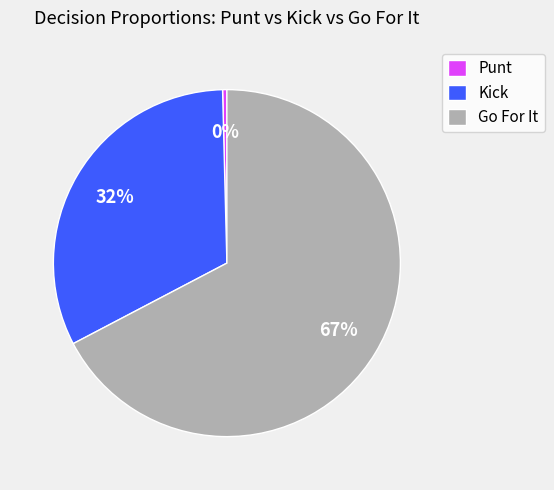

What is the ratio of the value at Go For It to the value at Kick?

2.1